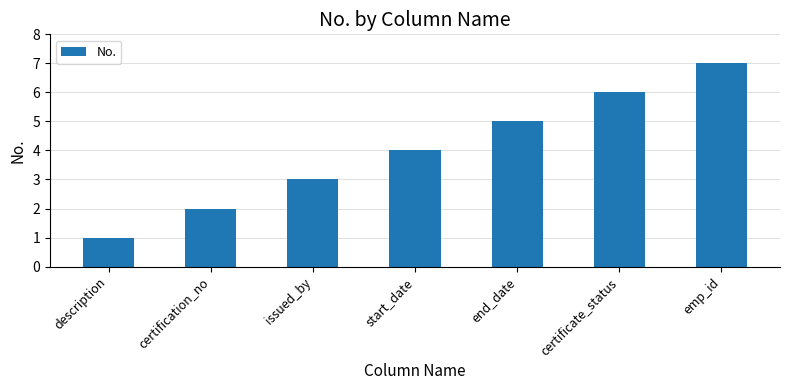

What is the minimum value shown in the chart?

1